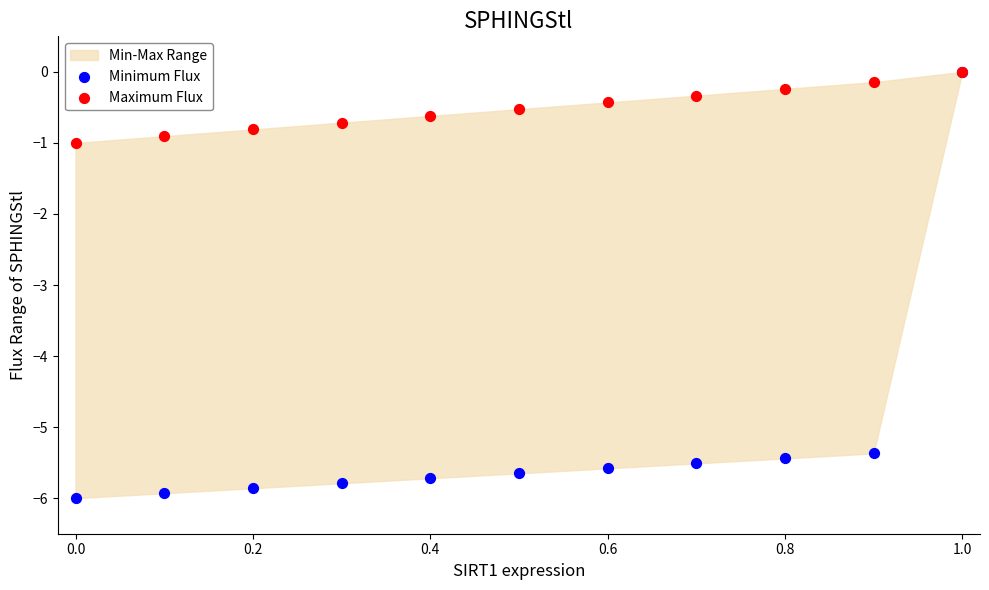

In the Minimum Flux series, what Y value is closest to -3?

-5.4